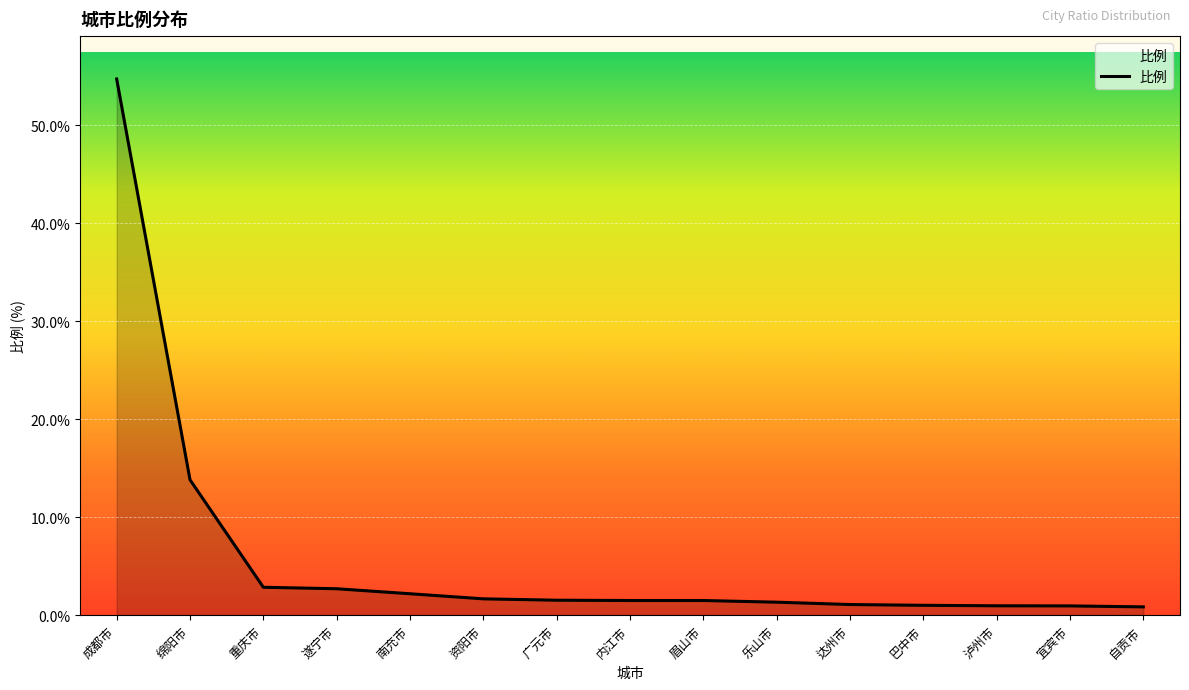

What is the difference between the maximum and minimum values?

53.9